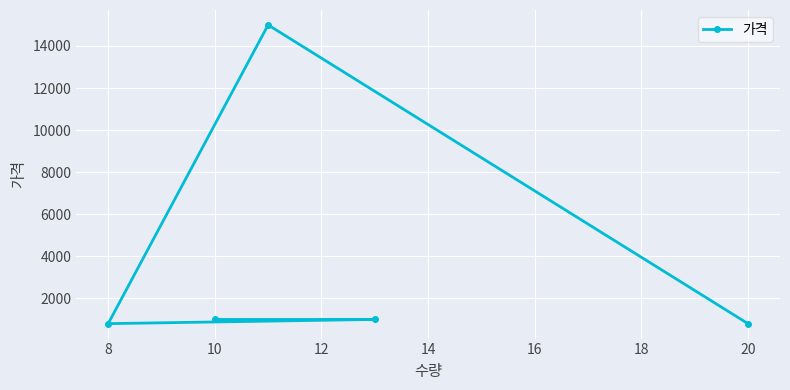

What is the average value?

3720